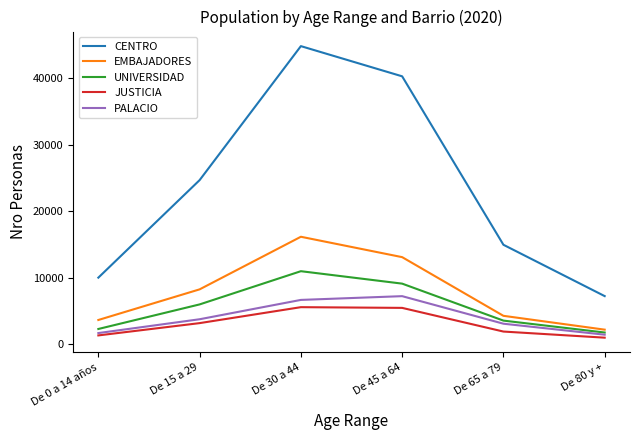

What is the sum of the PALACIO values at De 0 a 14 años and De 80 y +?

3067